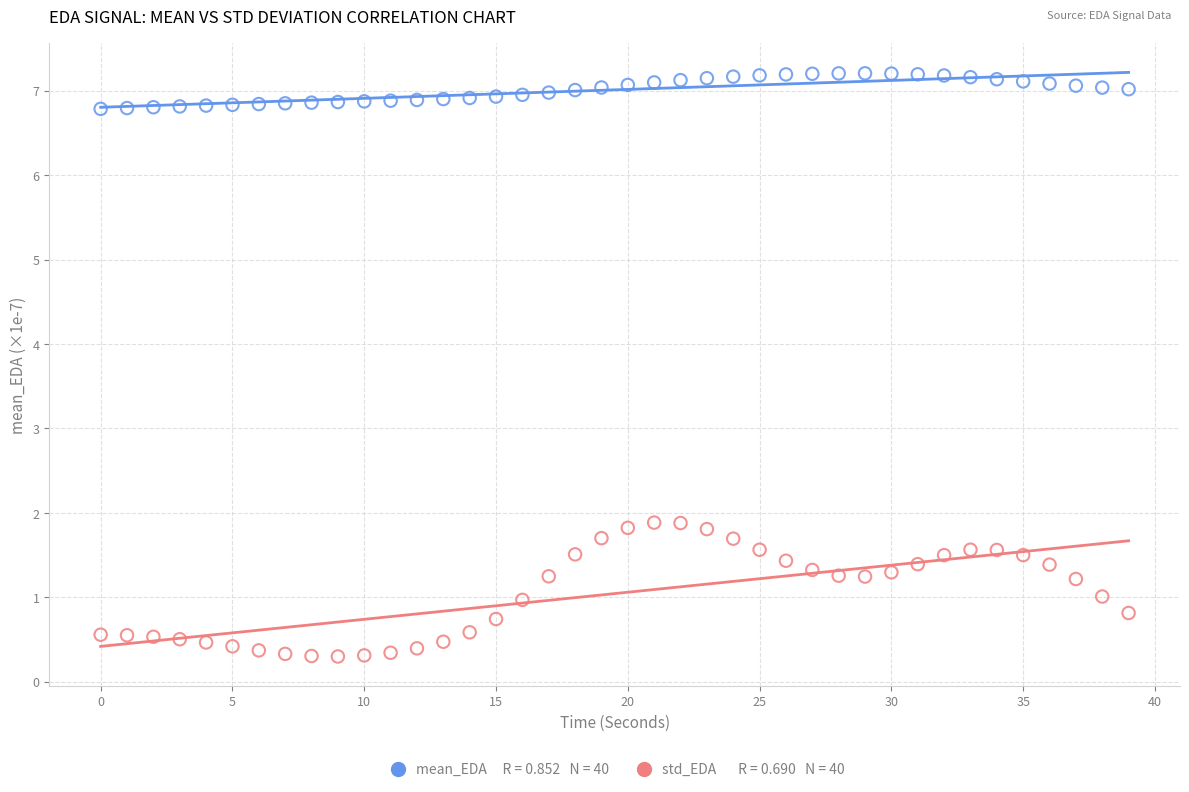

Across all data points, what is the range of Y values (max minus min)?

6.9